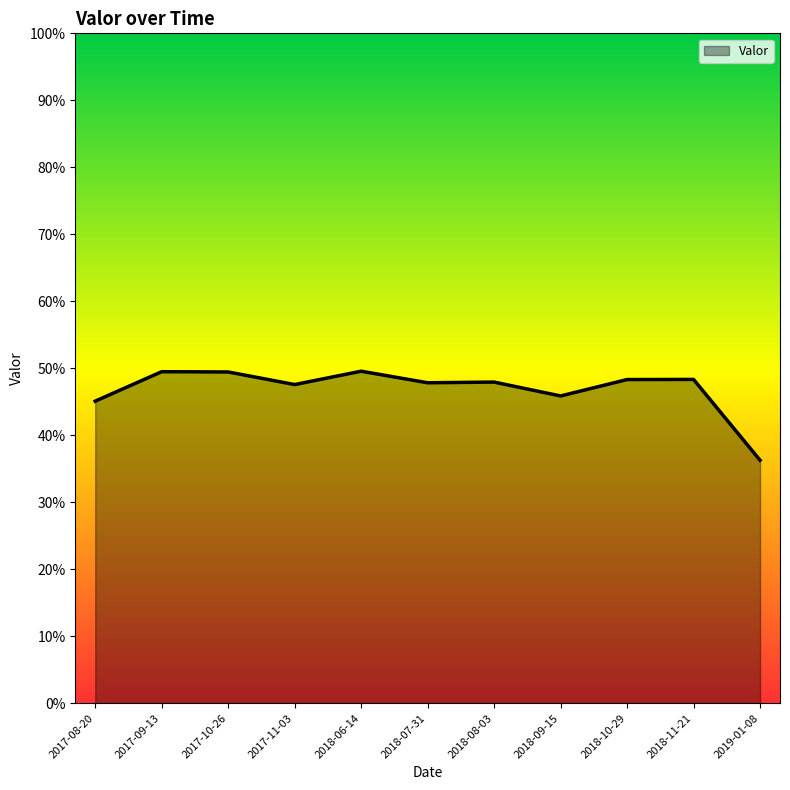

The chart shows a value of 0.5 at 2018-10-29. True or false?

True